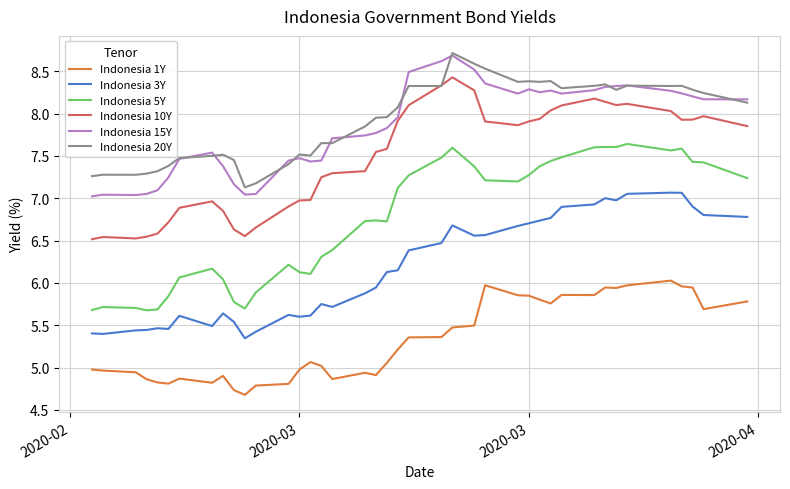

What is the average value of the Indonesia 3Y series?

6.2